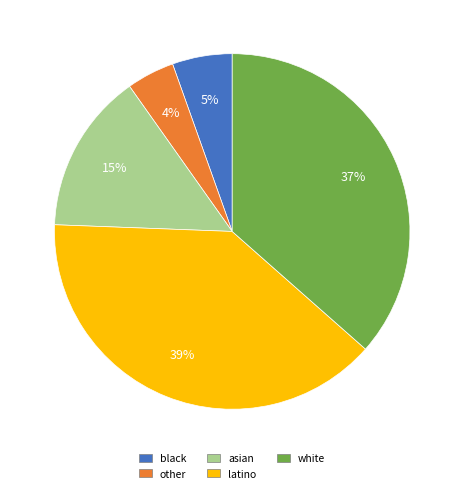

Count the number of slices in the pie.

5